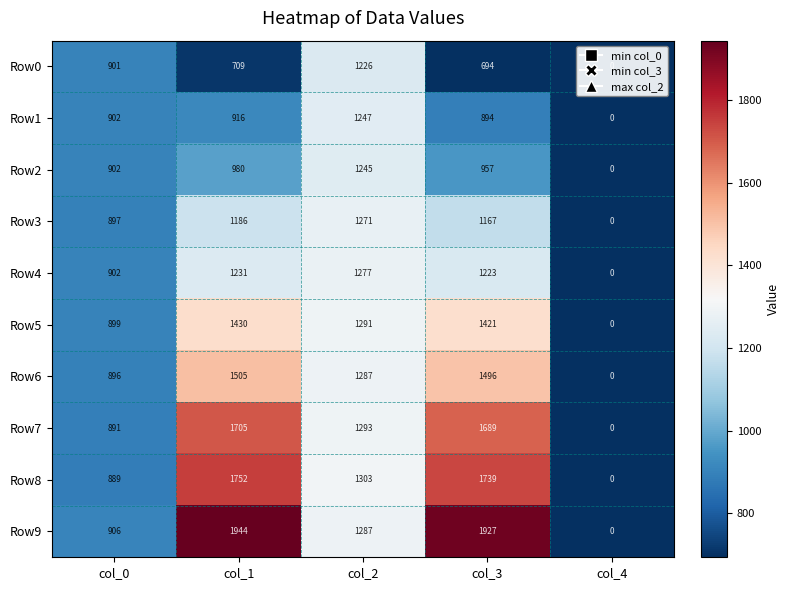

The Row0 series shows 694 at col_3. True or false?

True